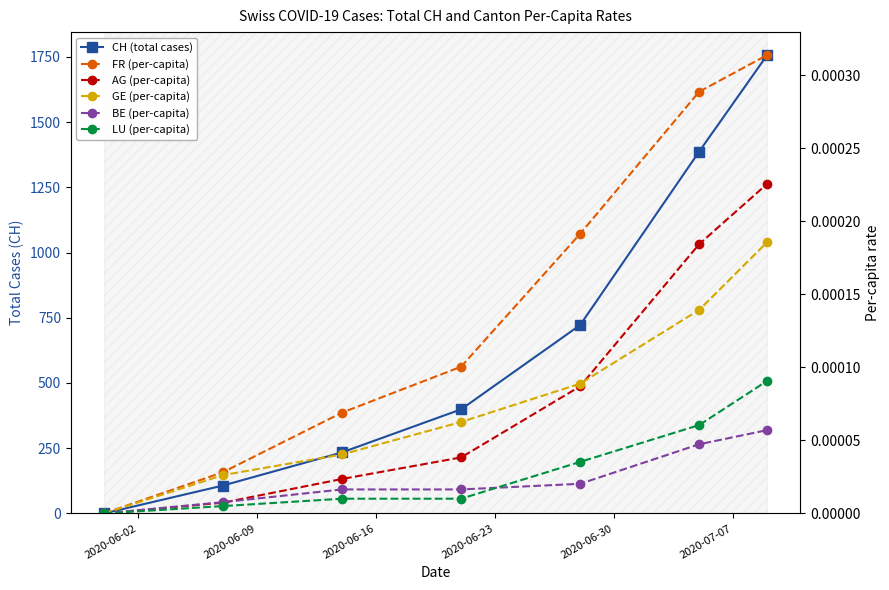

True or false: LU (per-capita) and BE (per-capita) cross at least once.

True